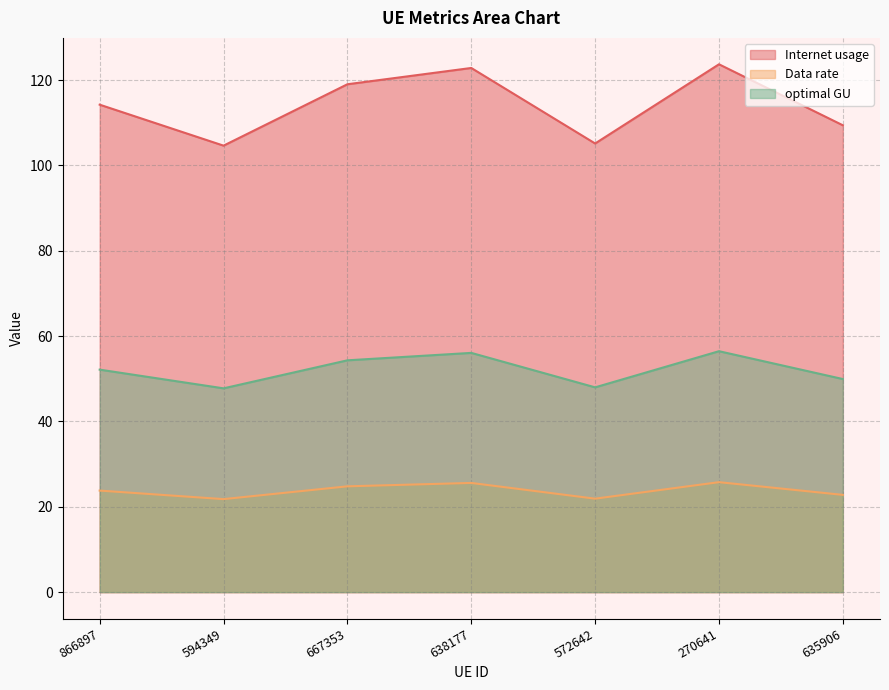

How many interior local peaks does the Internet usage series have?

2